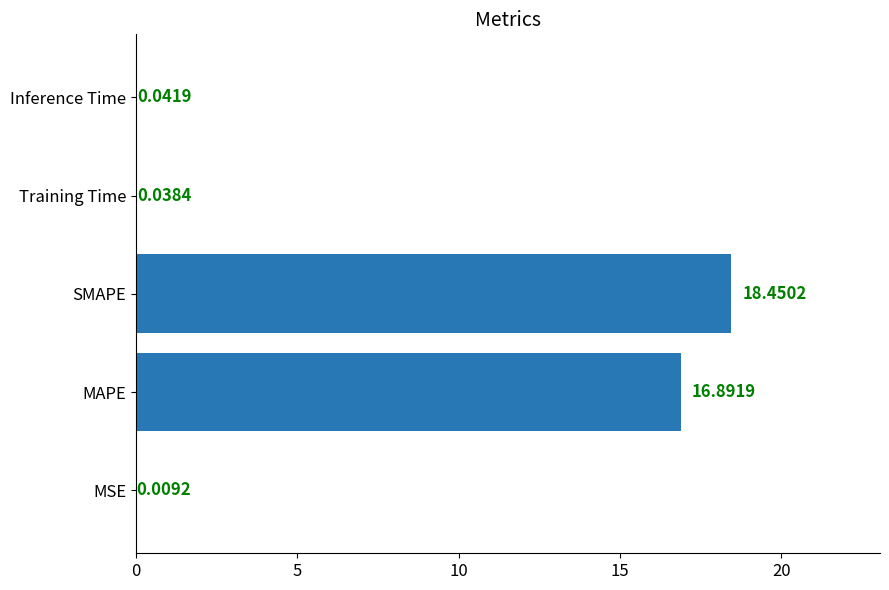

What is the change in value from MSE to SMAPE?

+18.4